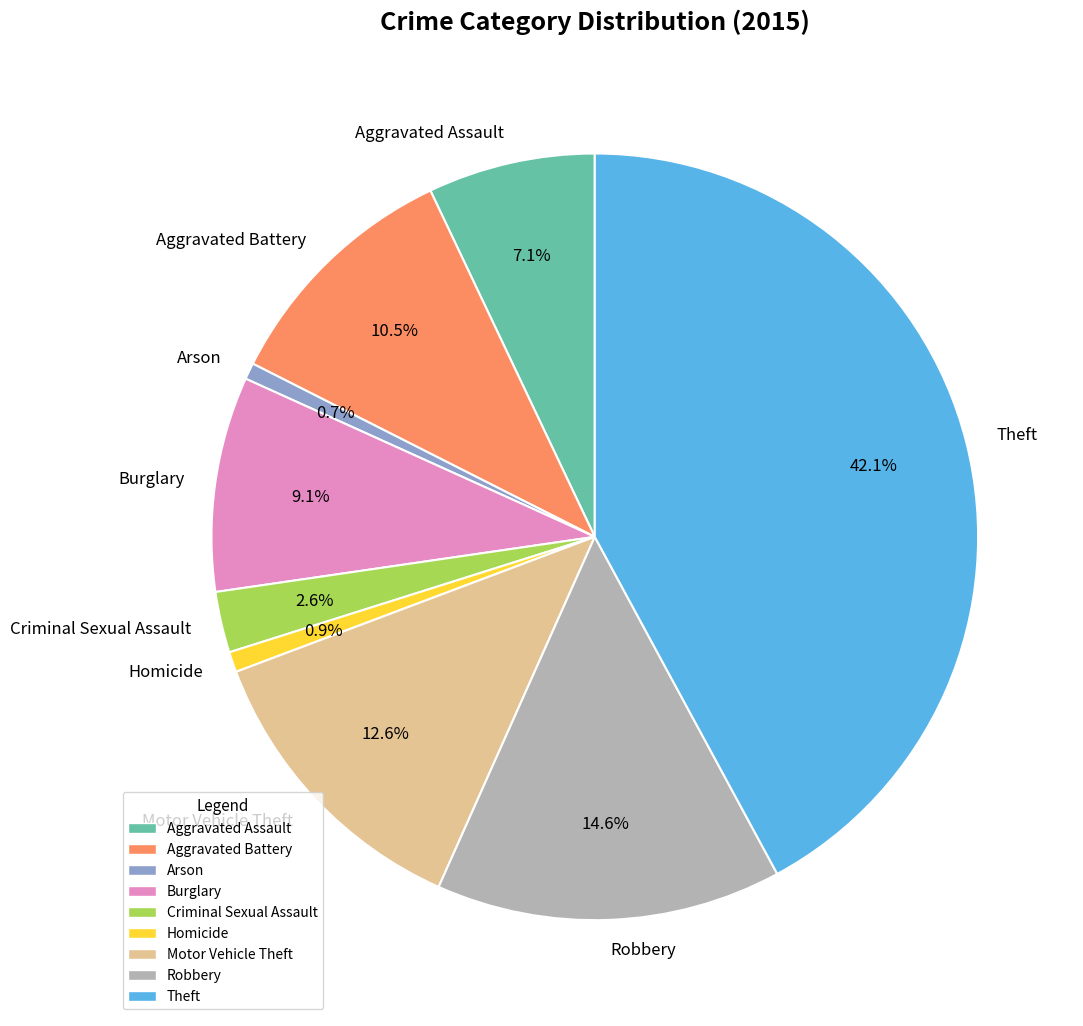

What percentage is the Burglary slice, to the nearest percent?

9%